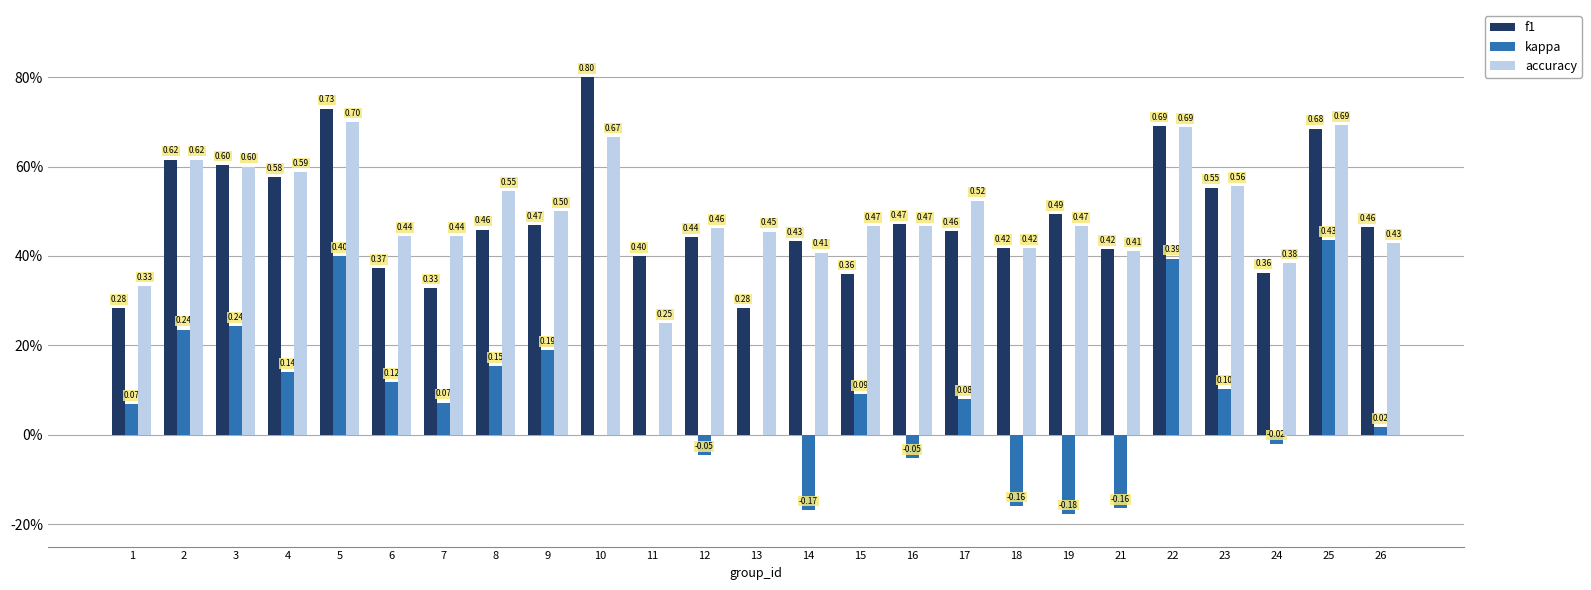

What are all the series names shown in the legend?

f1, kappa, accuracy